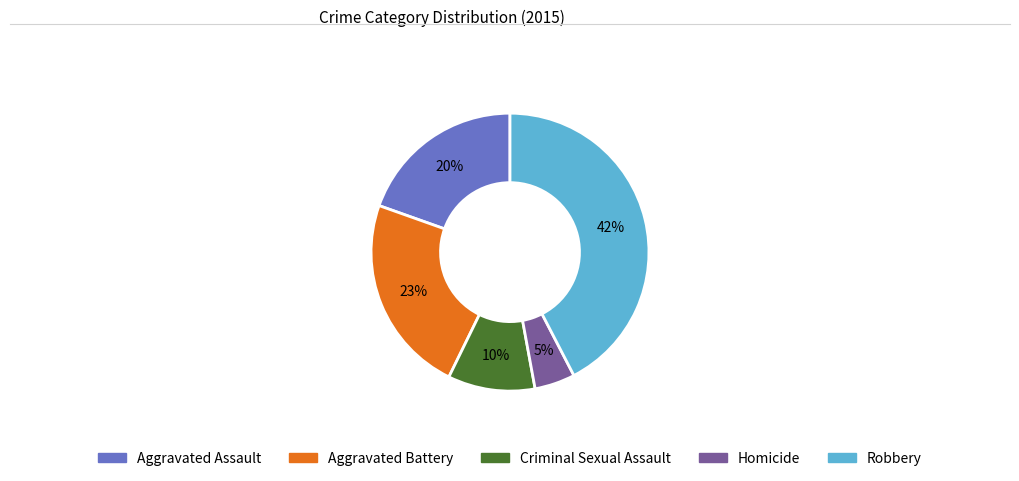

Count the number of slices in the pie.

5